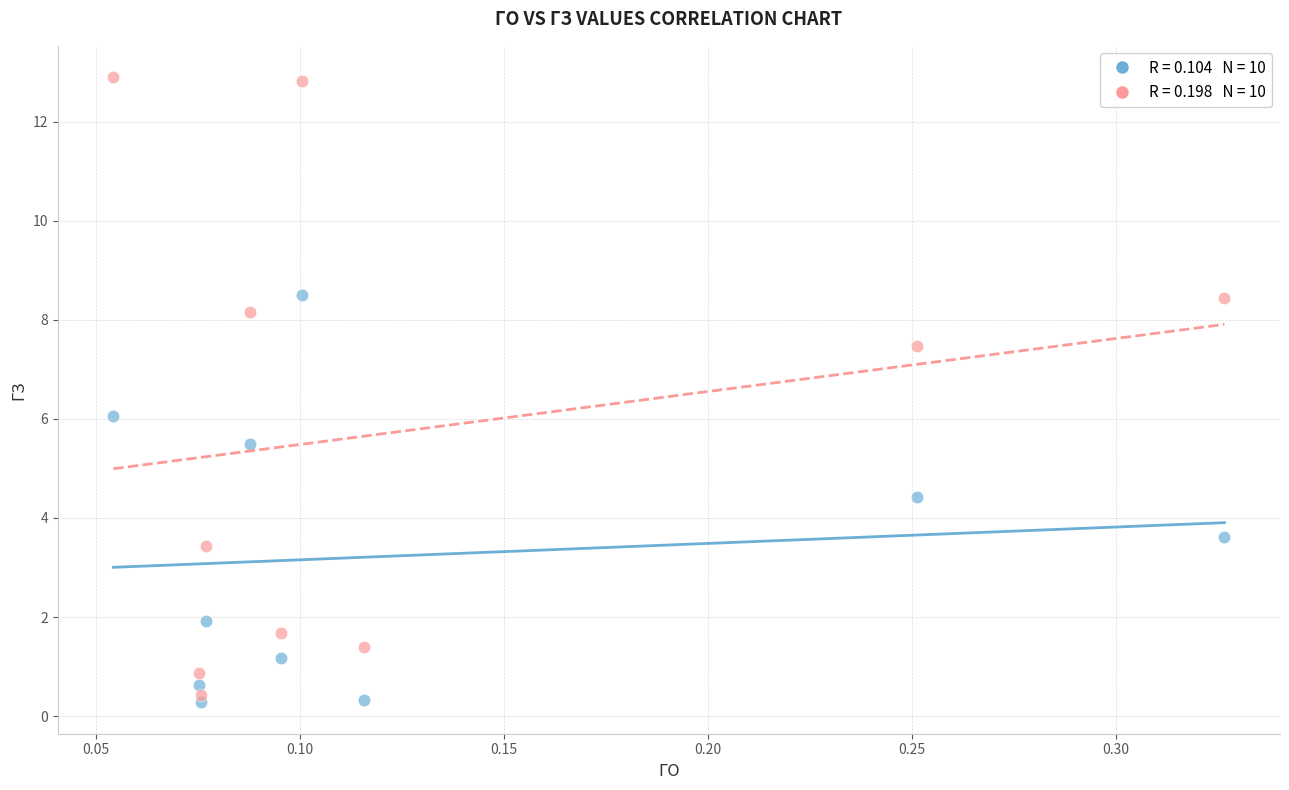

Across all data points, what is the range of X values (max minus min)?

0.3